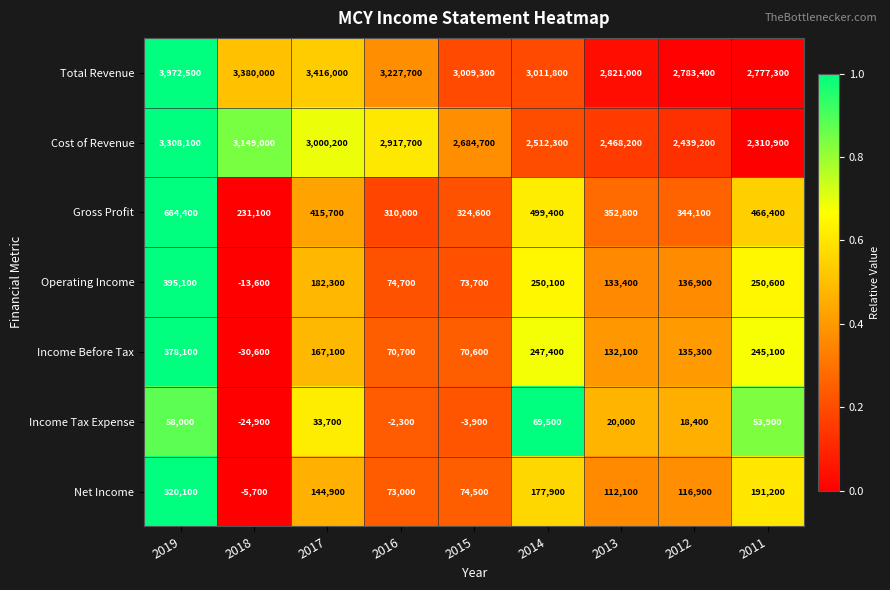

Rank the series at 2012 from lowest to highest value.

Income Tax Expense, Net Income, Income Before Tax, Operating Income, Gross Profit, Cost of Revenue, Total Revenue